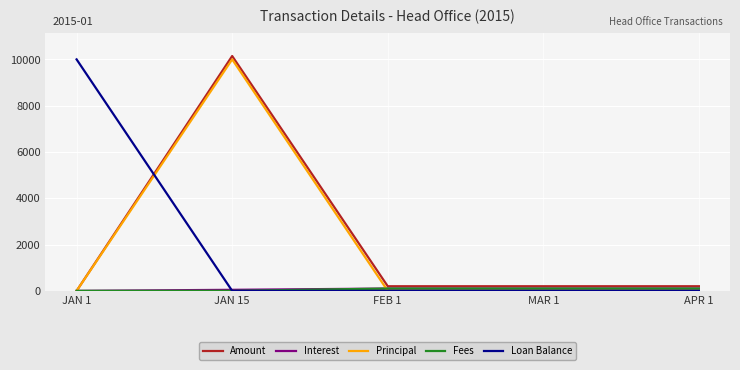

Is this an area chart (filled region under the line)?

No